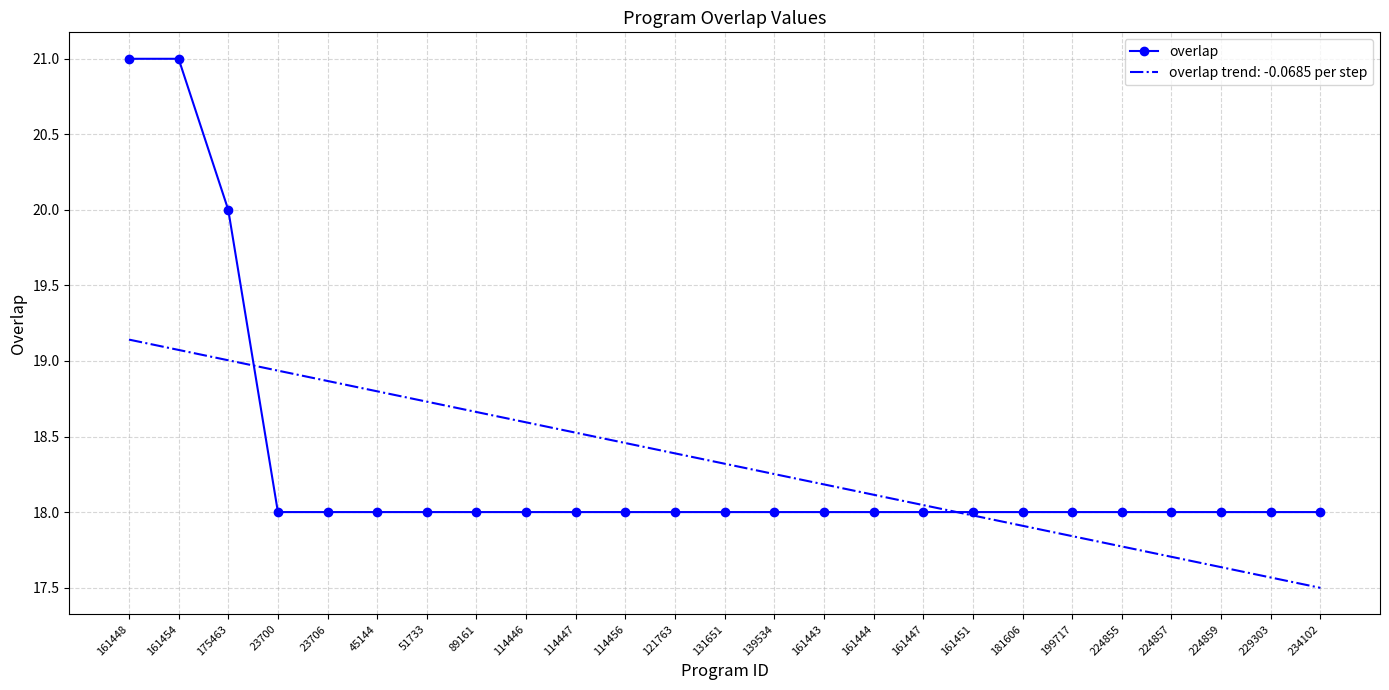

What is the total value across all series at 121763?

36.4